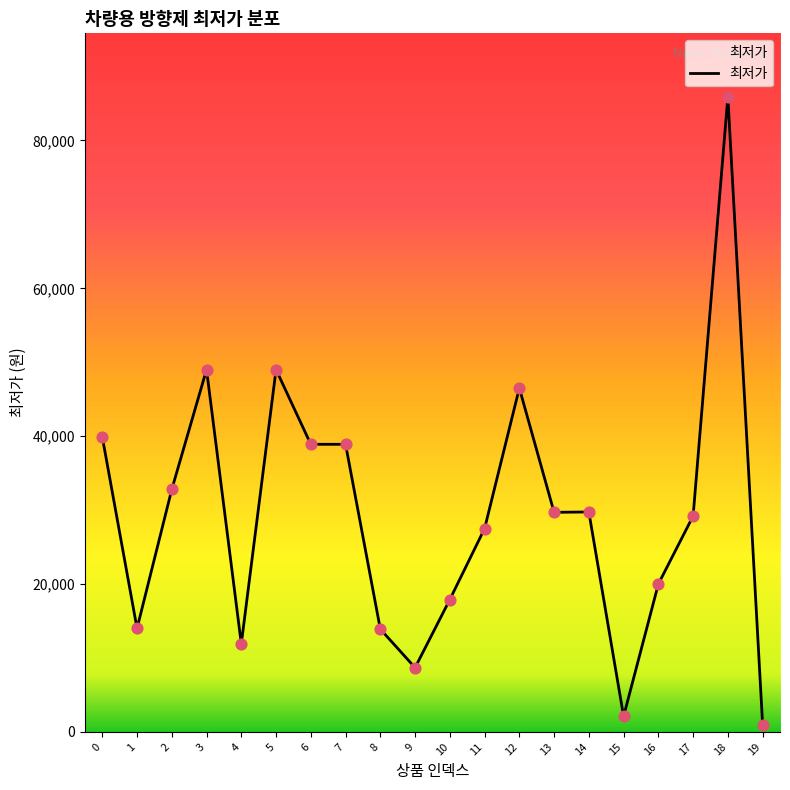

What is the change in value from 5 to 19?

-48010